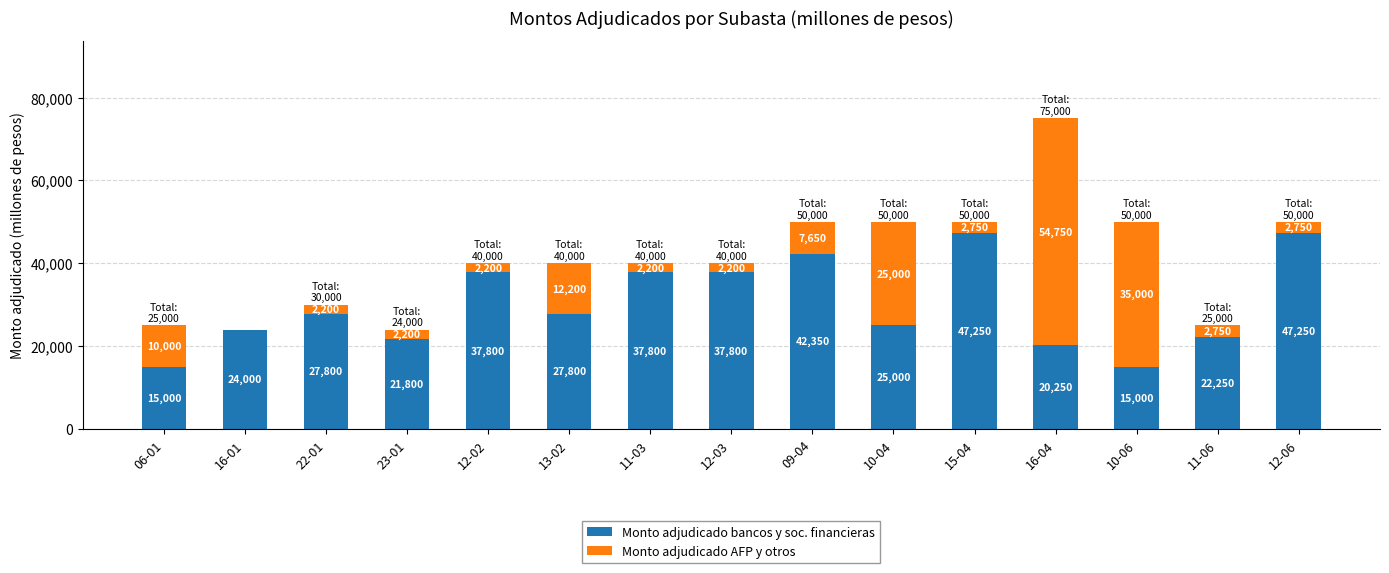

What value does the Monto adjudicado bancos y soc. financieras series have at 16-04?

20250